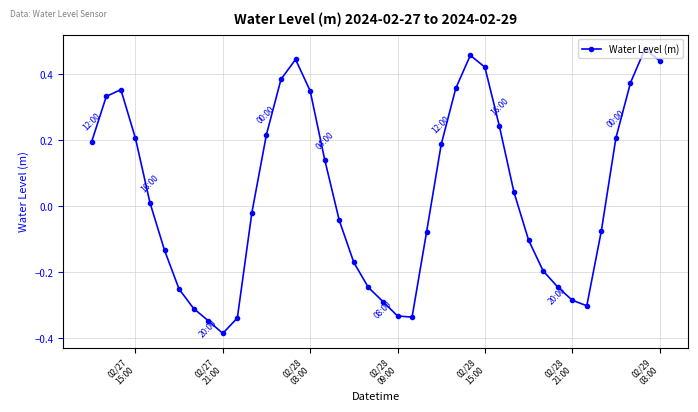

What is the difference between the maximum and minimum values?

0.9